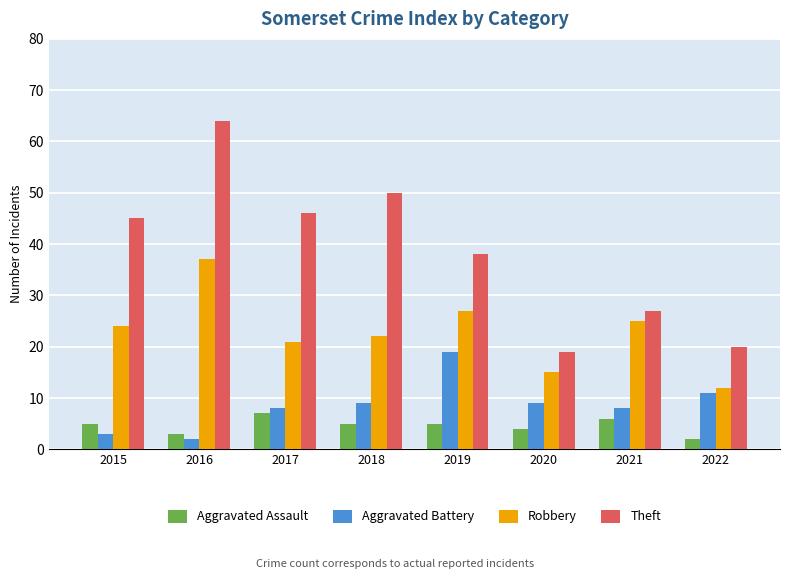

Which series changed the most between 2018 and 2022?

Theft